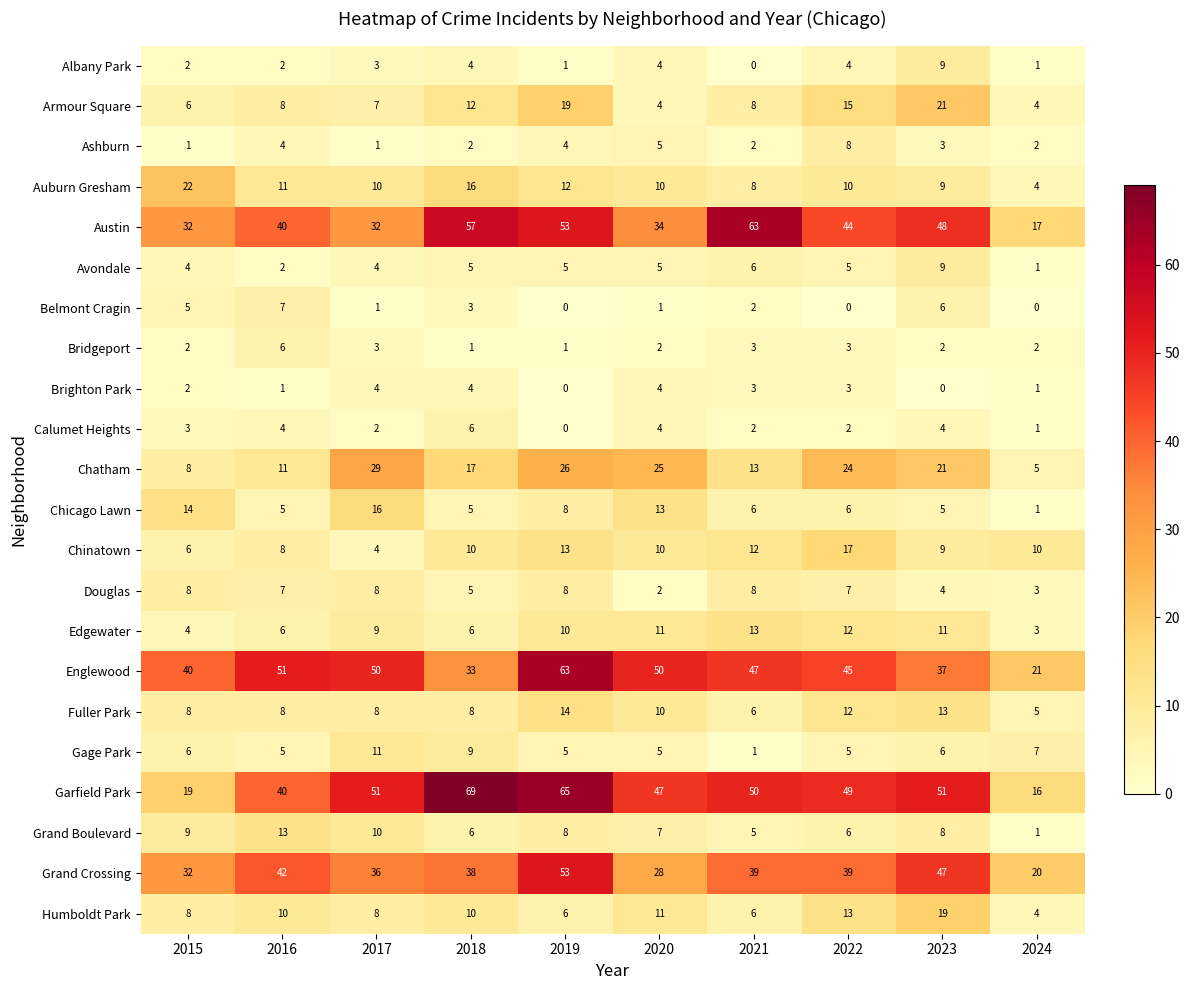

Which category has the highest value in the Grand Crossing series?

2019